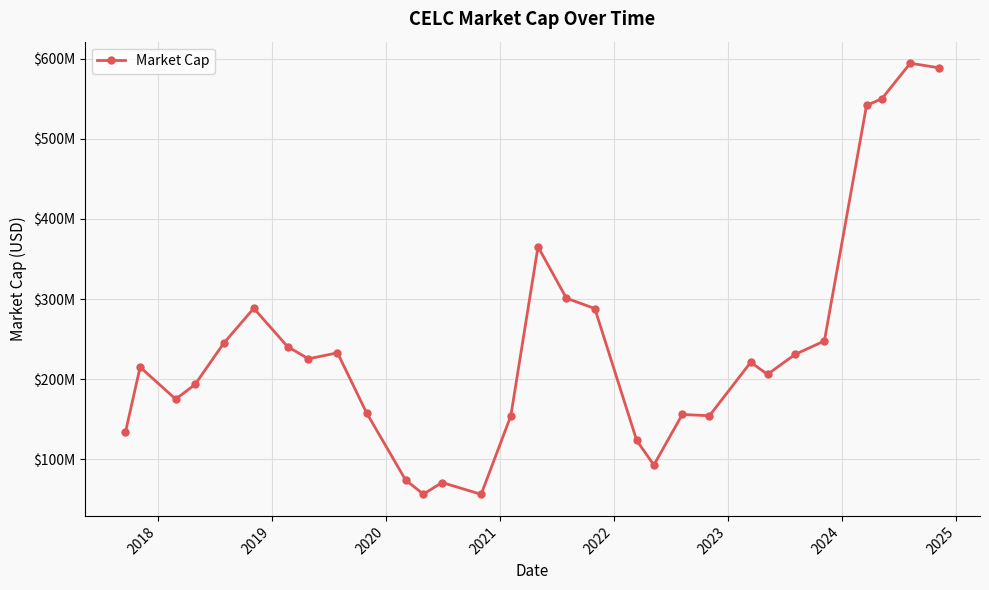

Is this an area chart (filled region under the line)?

No